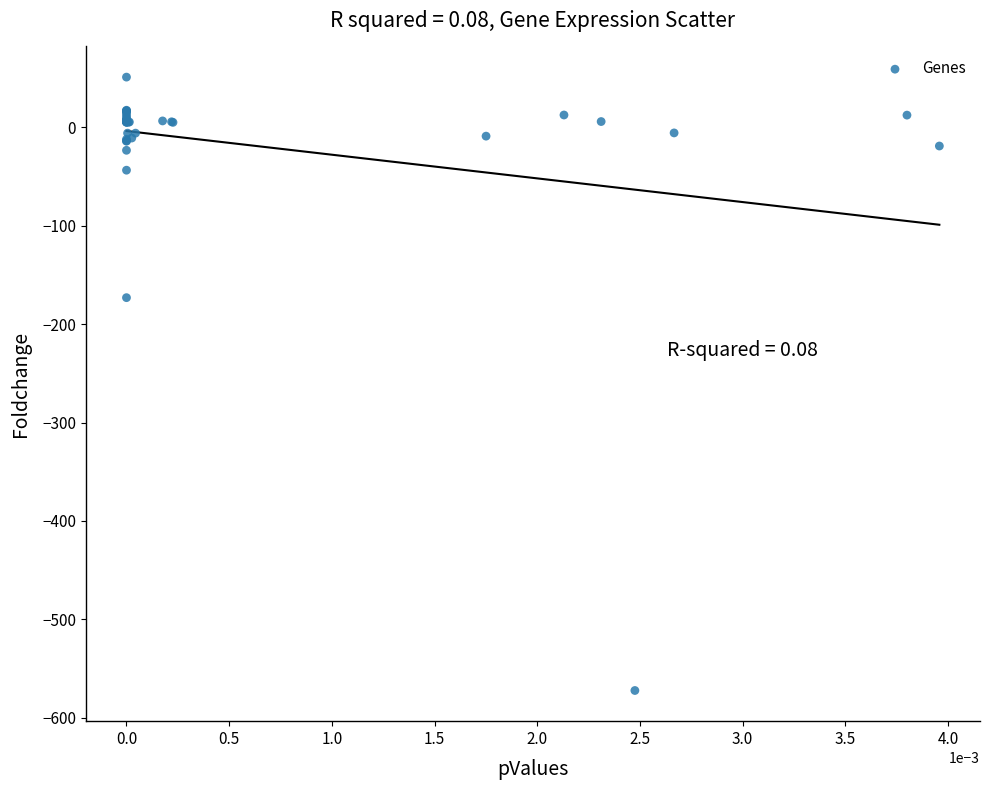

What Y value in the scatter plot is closest to -260?

-173.1